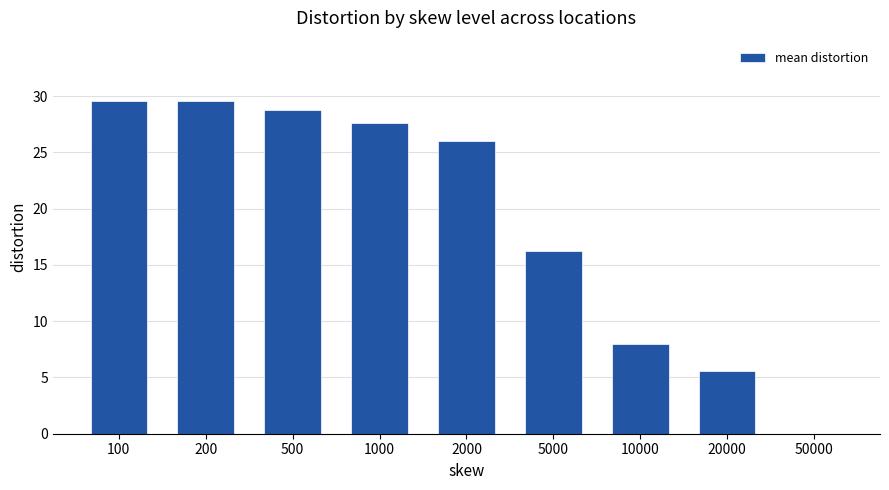

What is the average value?

19.0